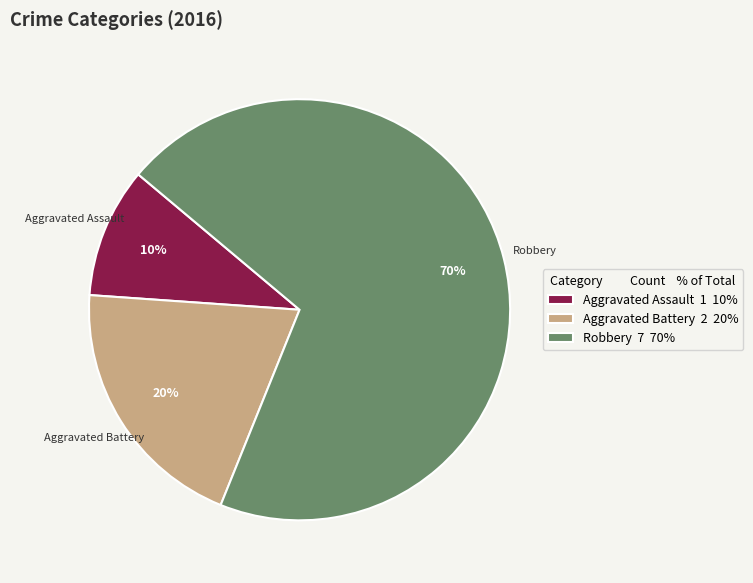

Which has a higher value, Aggravated Battery or Robbery?

Robbery